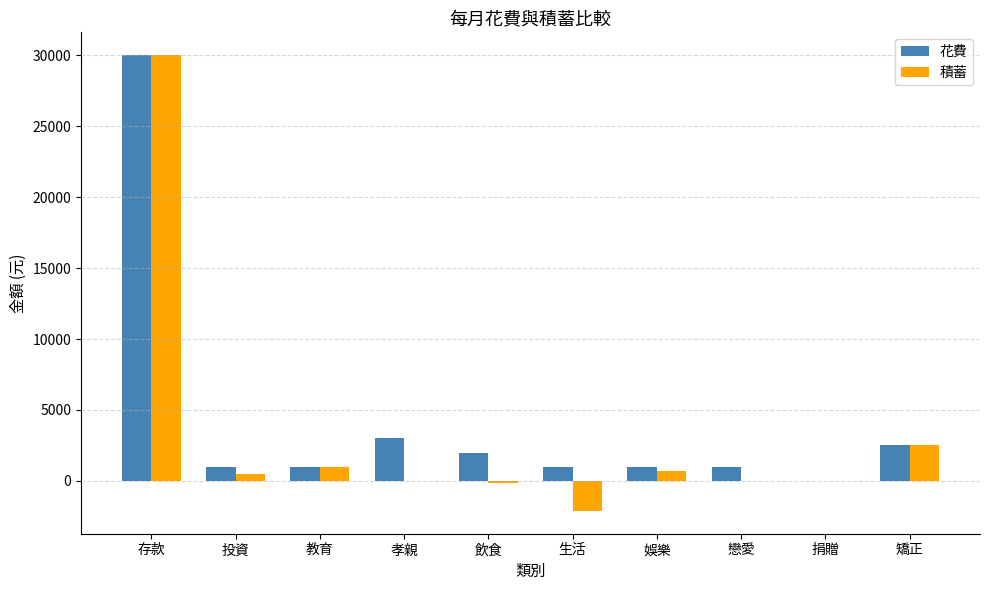

What is the total value across all series at 孝親?

3000